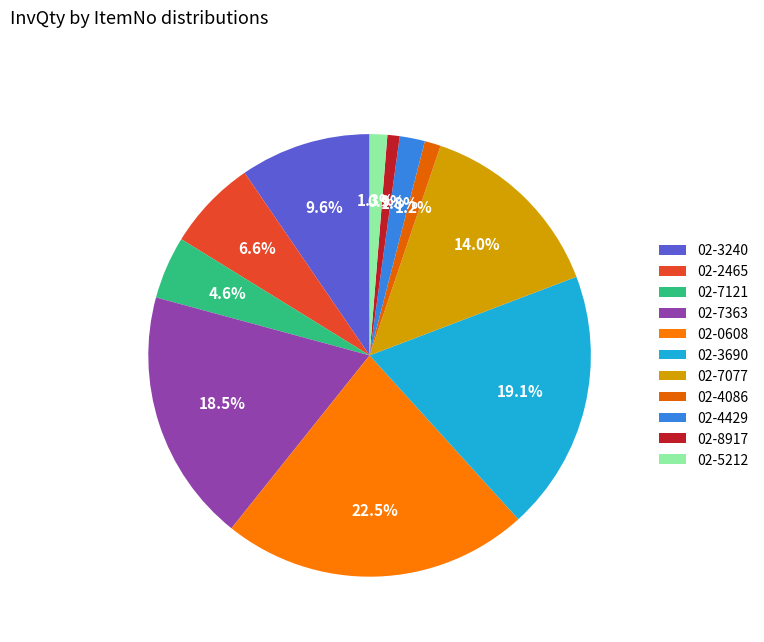

To the nearest percent, what is the combined percentage of 02-3690 and 02-2465?

26%